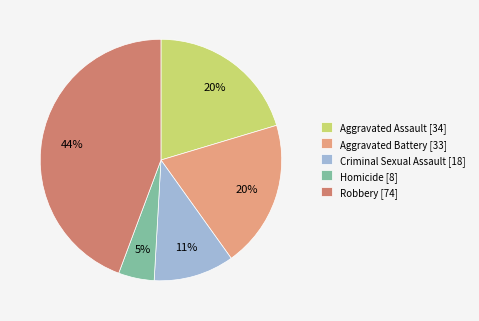

To the nearest percent, what is the difference between the Aggravated Battery and Criminal Sexual Assault slice percentages?

9%